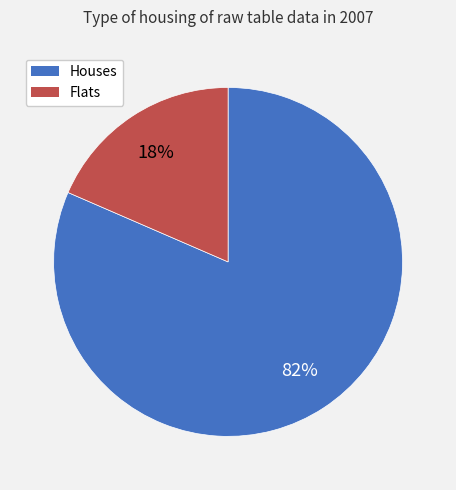

Between Houses and Flats, which is larger?

Houses